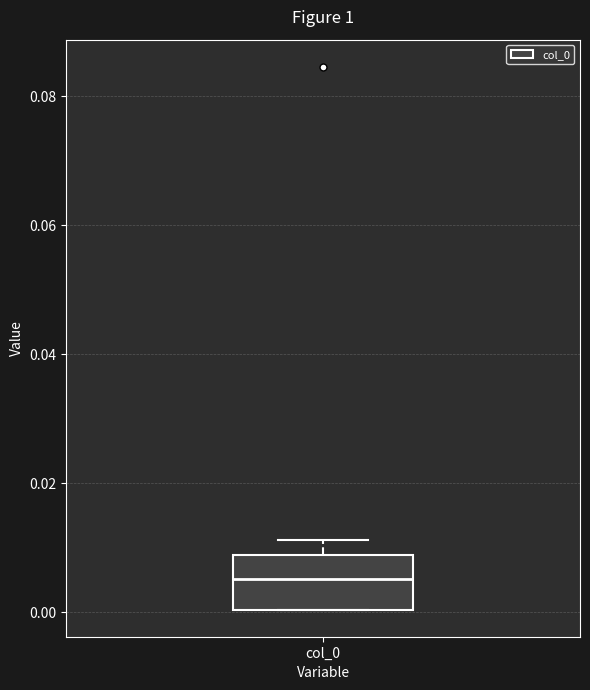

Where is the lower edge of the box for col_0 on the y-axis? The values are not printed on the chart, so give them approximately, as read against the axis.

0.000